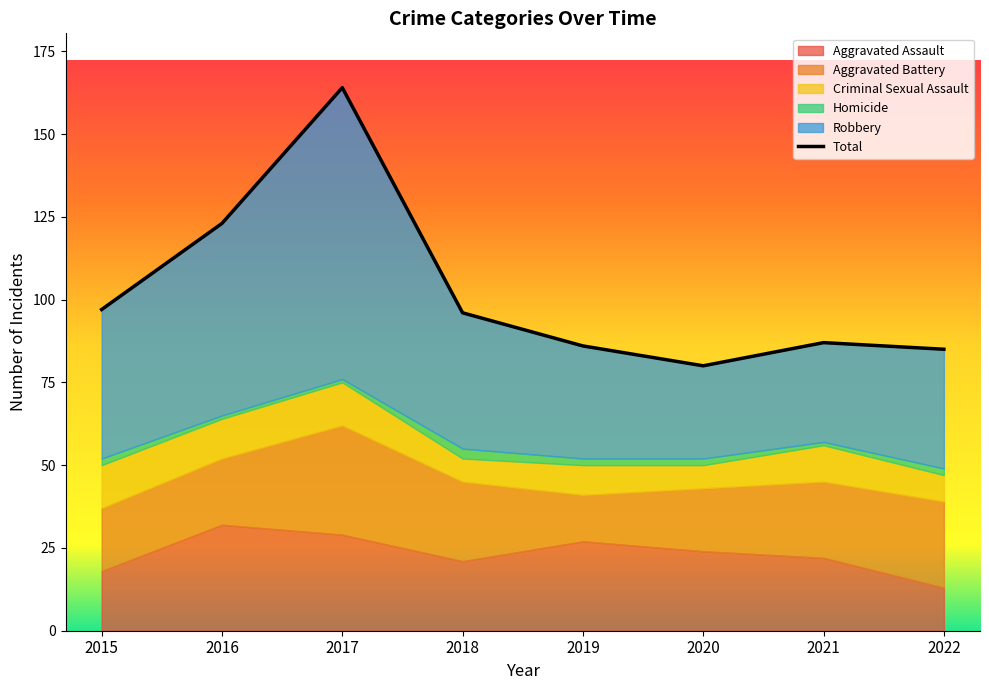

Between 2020 and 2018, which is larger?

2020